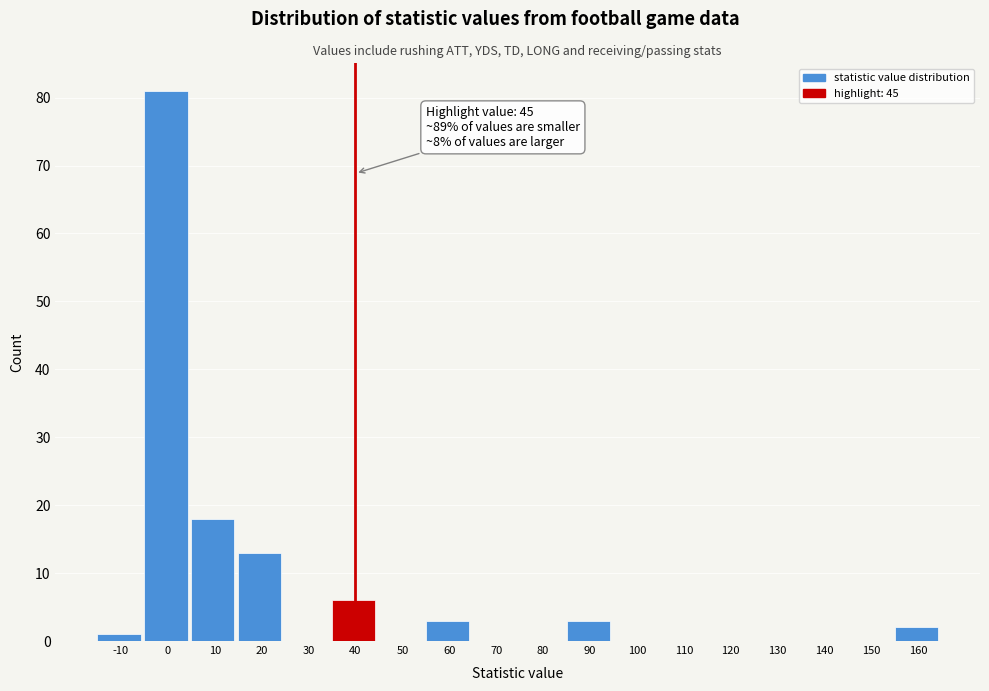

Reading left to right, list all the values displayed in this chart.

-10=1	0=81	10=18	20=13	30=0	40=6	50=0	60=3	70=0	80=0	90=3	100=0	110=0	120=0	130=0	140=0	150=0	160=2